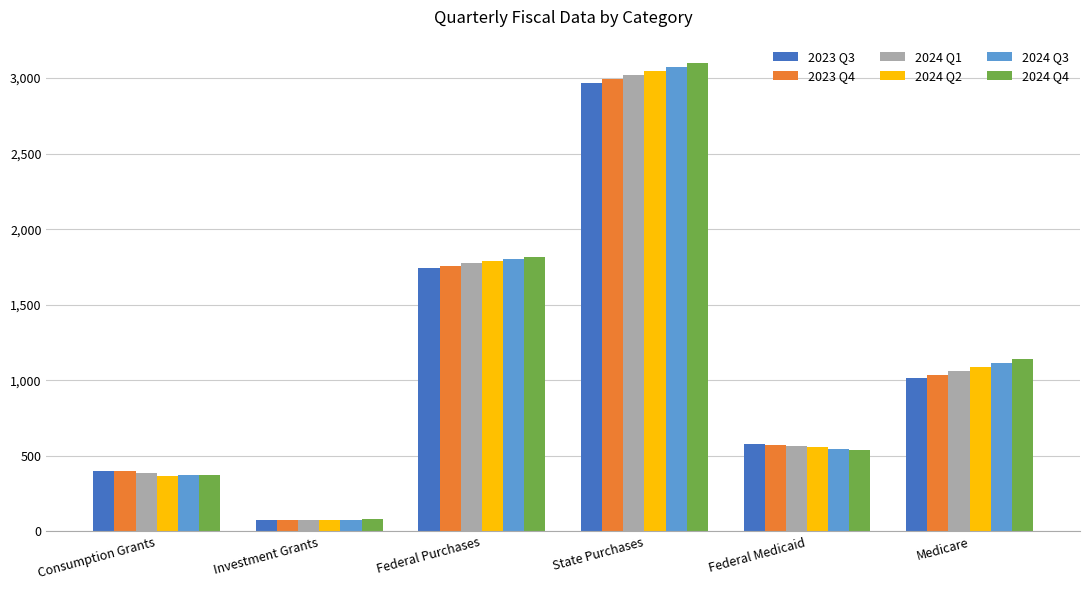

Is it true that 2024 Q4 equals 374.6 at Consumption Grants?

True